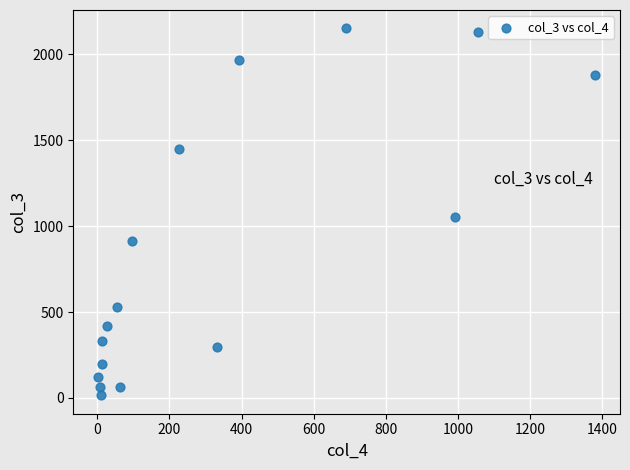

What Y value in the scatter plot is closest to 1083?

1053